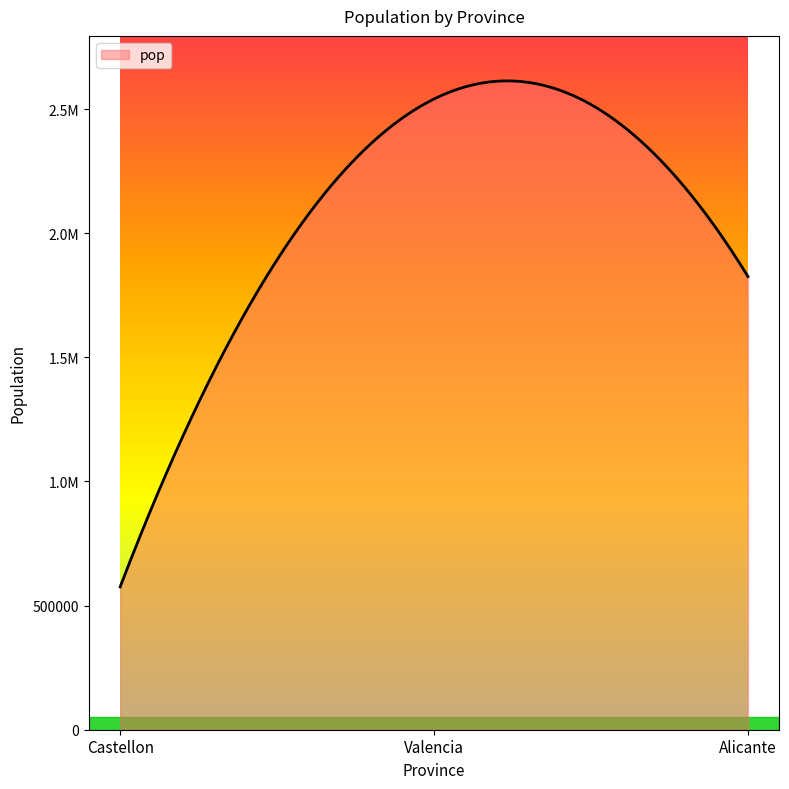

What is the sum of all values?

4941509